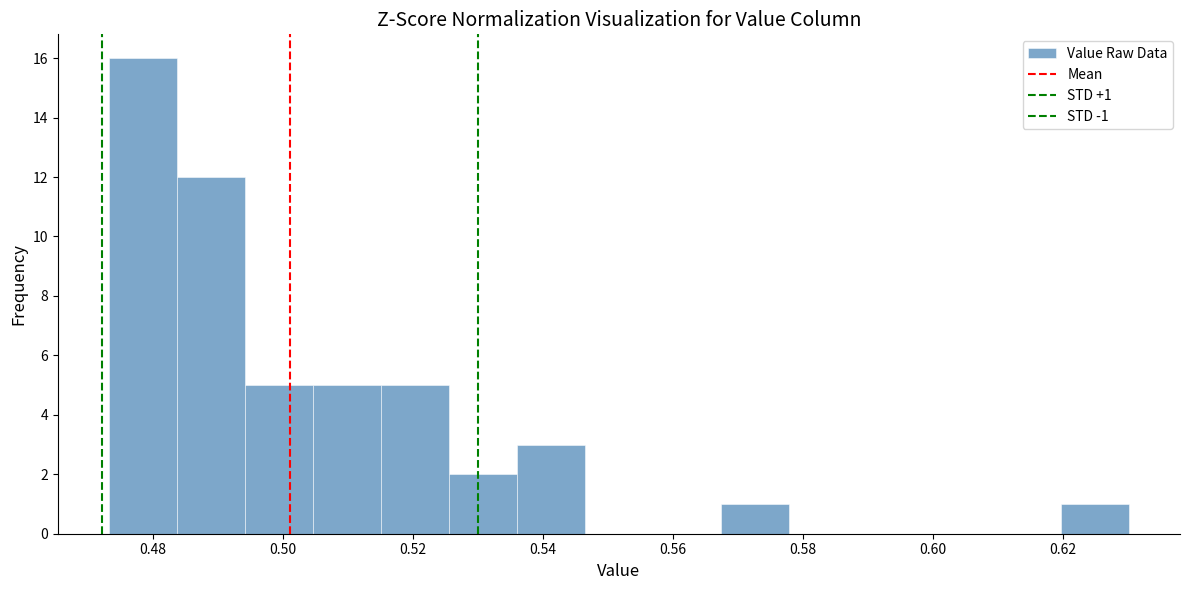

Over which range of the x-axis is the bar tallest?

0.474 to 0.484